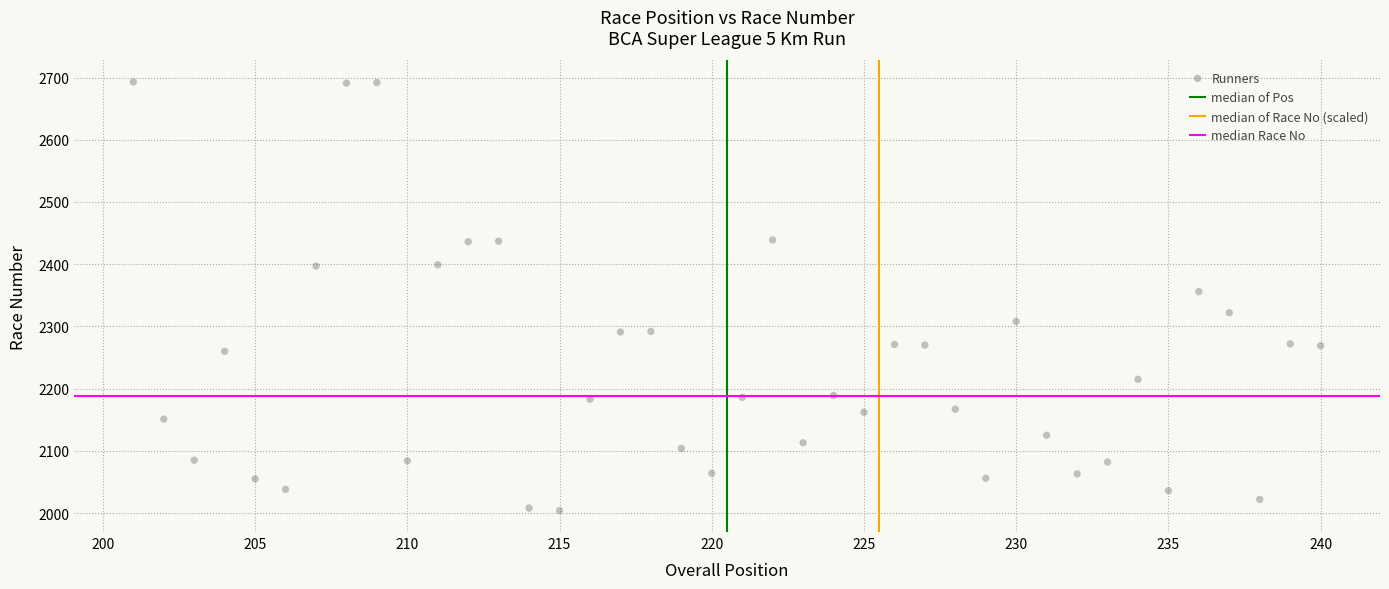

What is the range of X values (max minus min)?

39